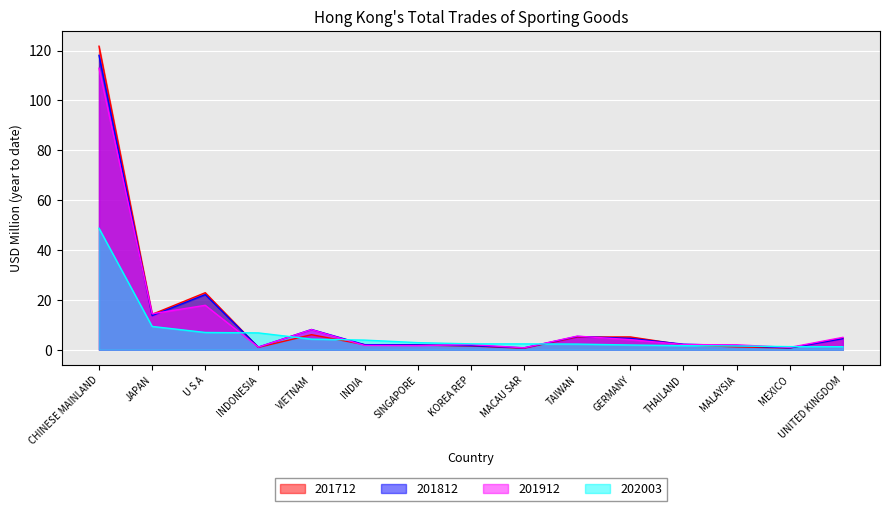

Is it true that 201712 equals 2.0 at INDIA?

True